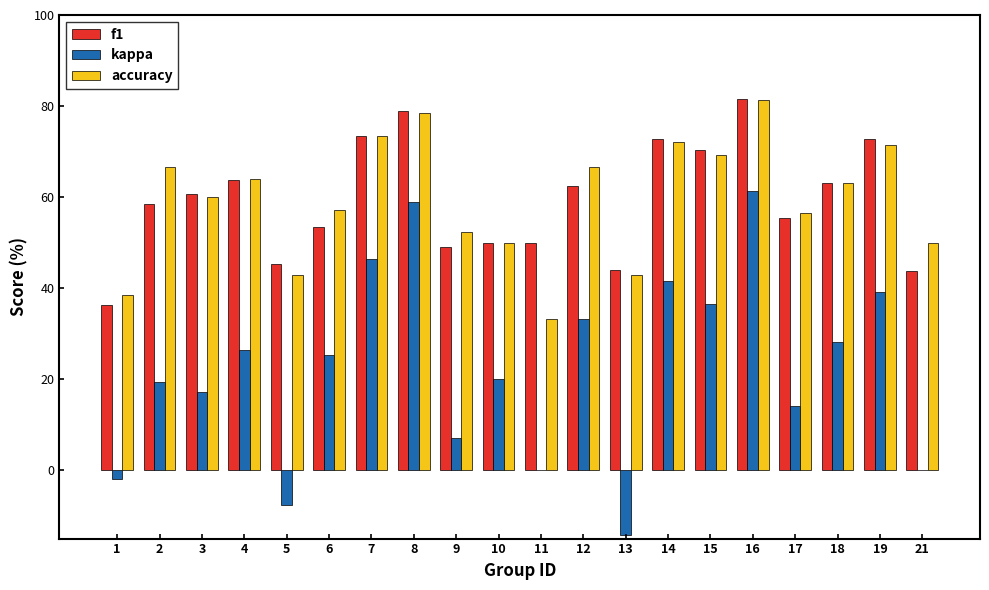

Which series has the largest total across all categories?

accuracy